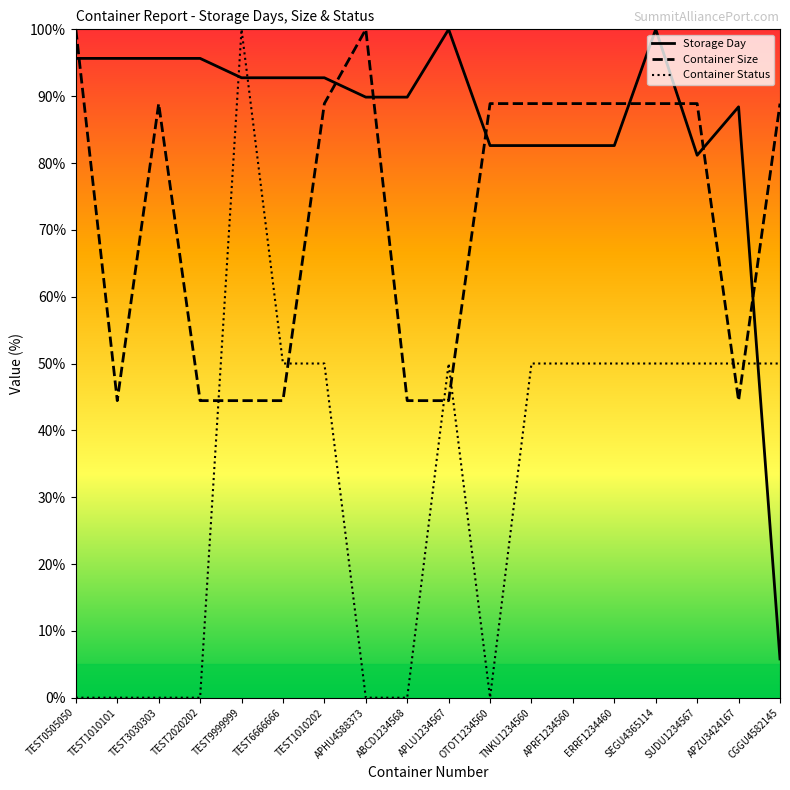

True or false: Storage Day has more than 0 points higher than both neighbors.

True